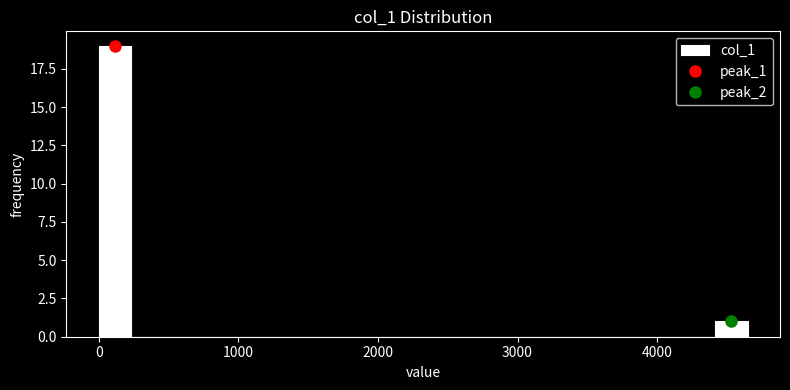

Around what value on the x-axis is the tallest bar? Give the approximate position of its centre, as read against the axis.

100